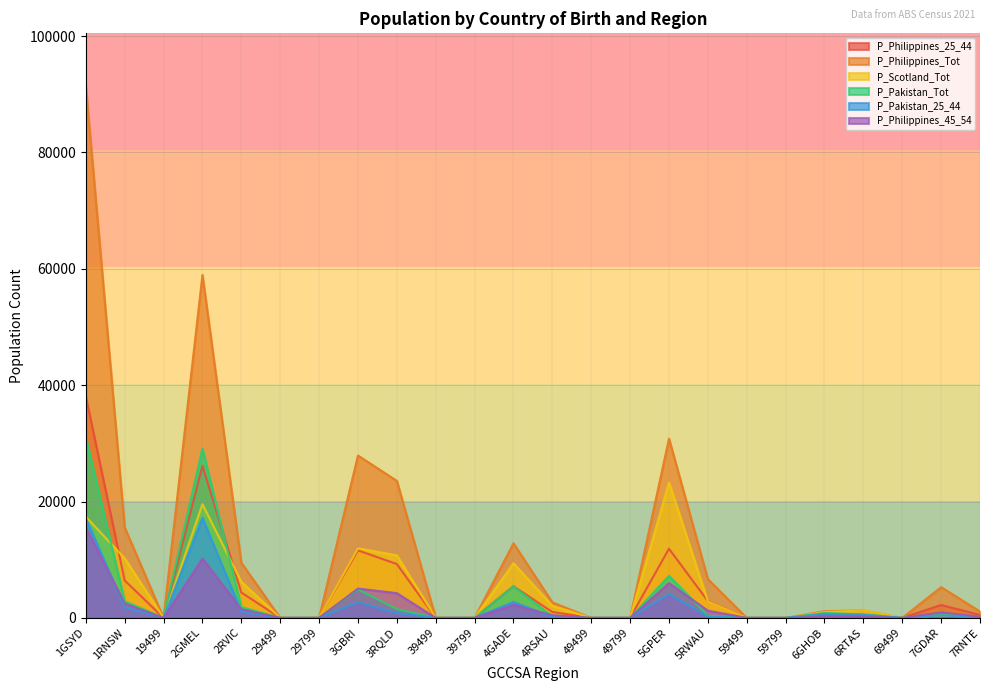

What is the difference between the maximum and minimum values in the P_Philippines_45_54 series?

15566